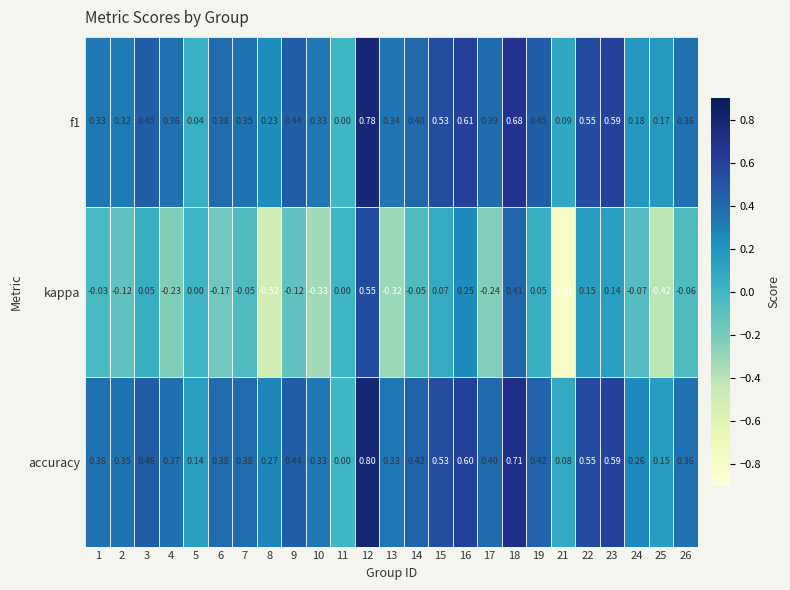

How many positive values does the accuracy series have?

24